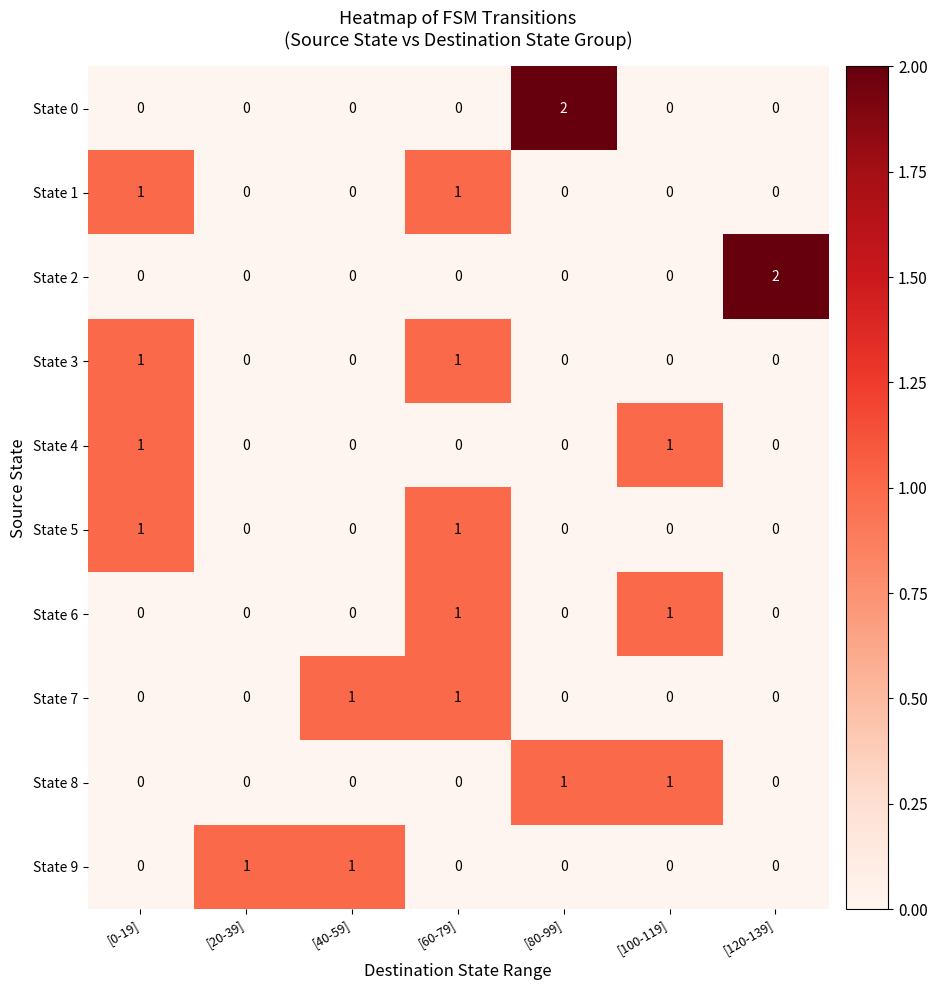

What is the total value across all series at [0-19]?

4